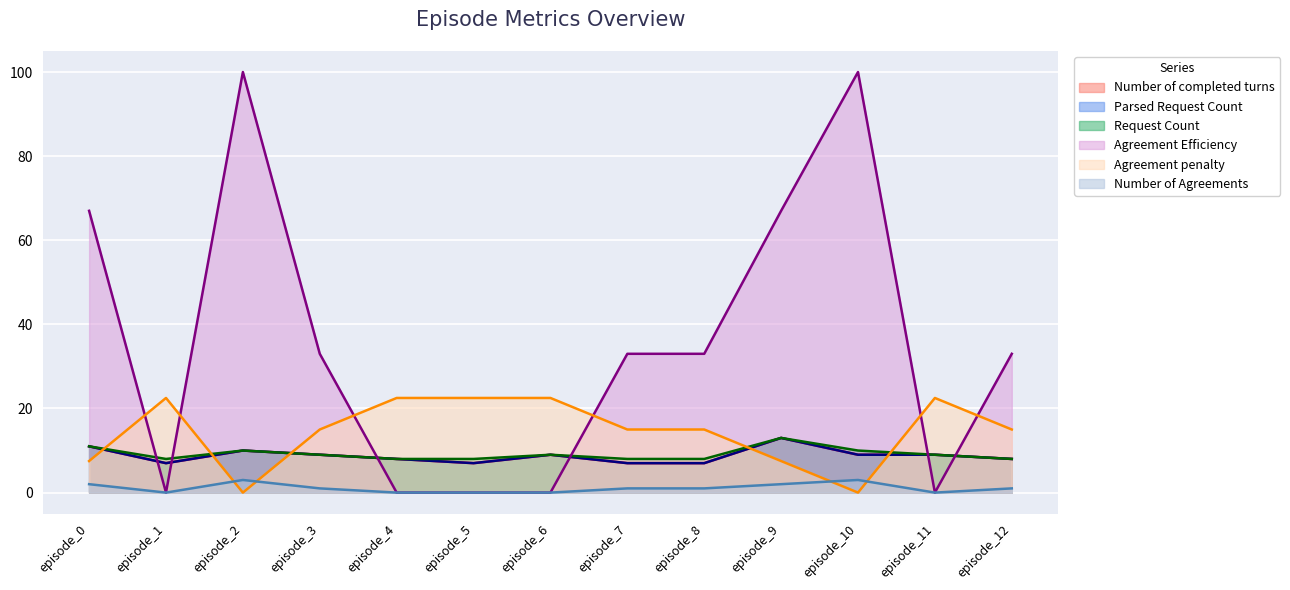

What is the total value across all series at episode_0?

109.5